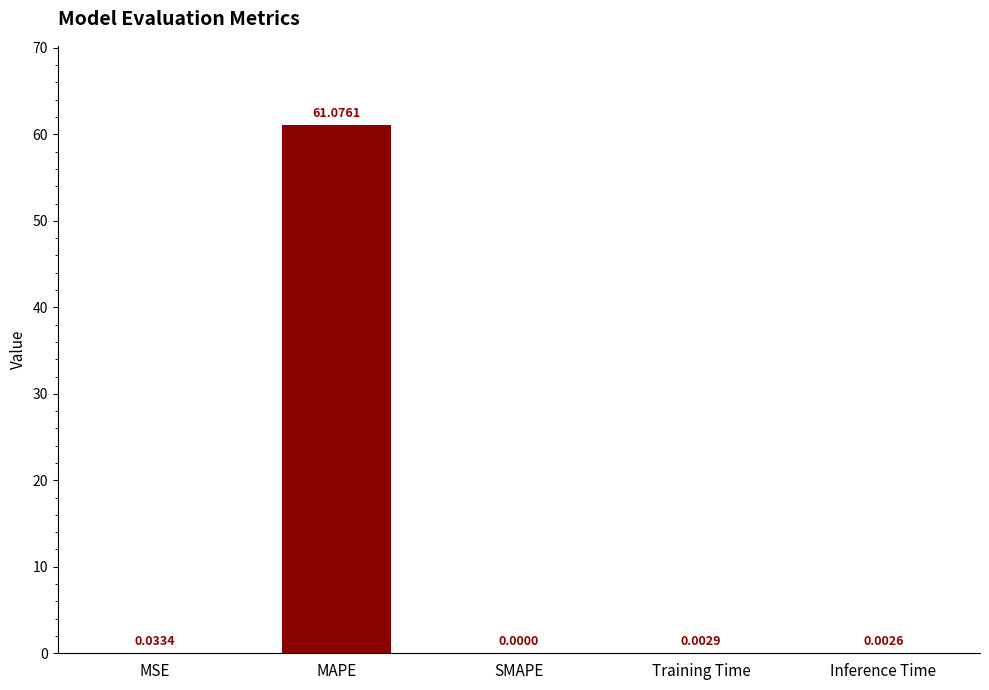

Between MSE and MAPE, which is larger?

MAPE